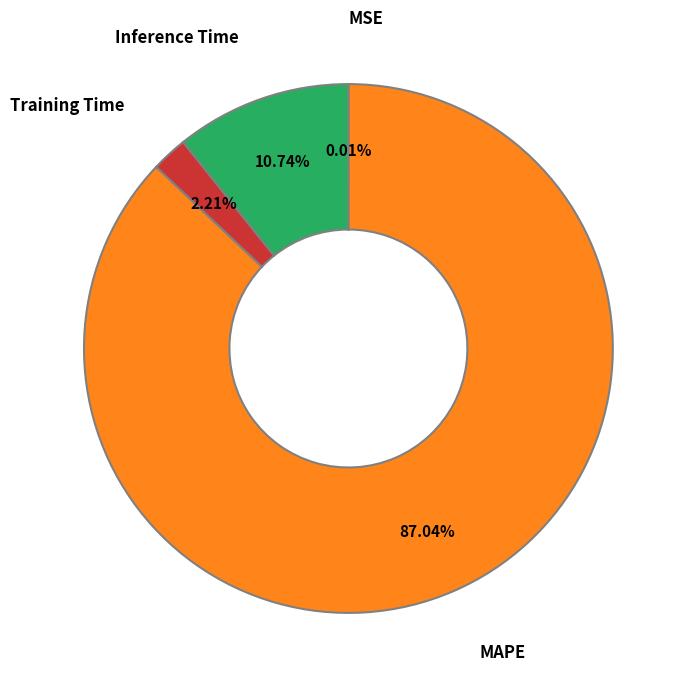

Is the sum of Inference Time and MAPE greater than half?

Yes